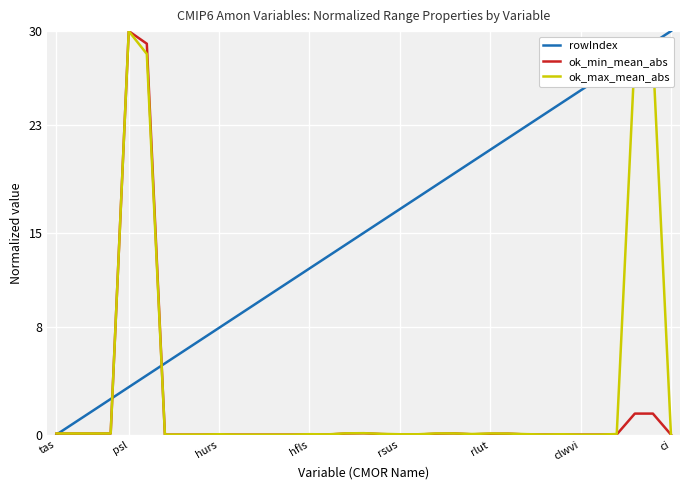

Which series has the largest total across all categories?

rowIndex